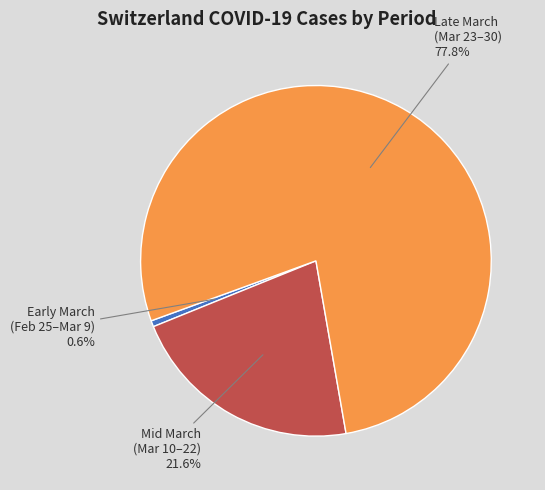

Is there any slice that represents more than half of the pie?

Yes